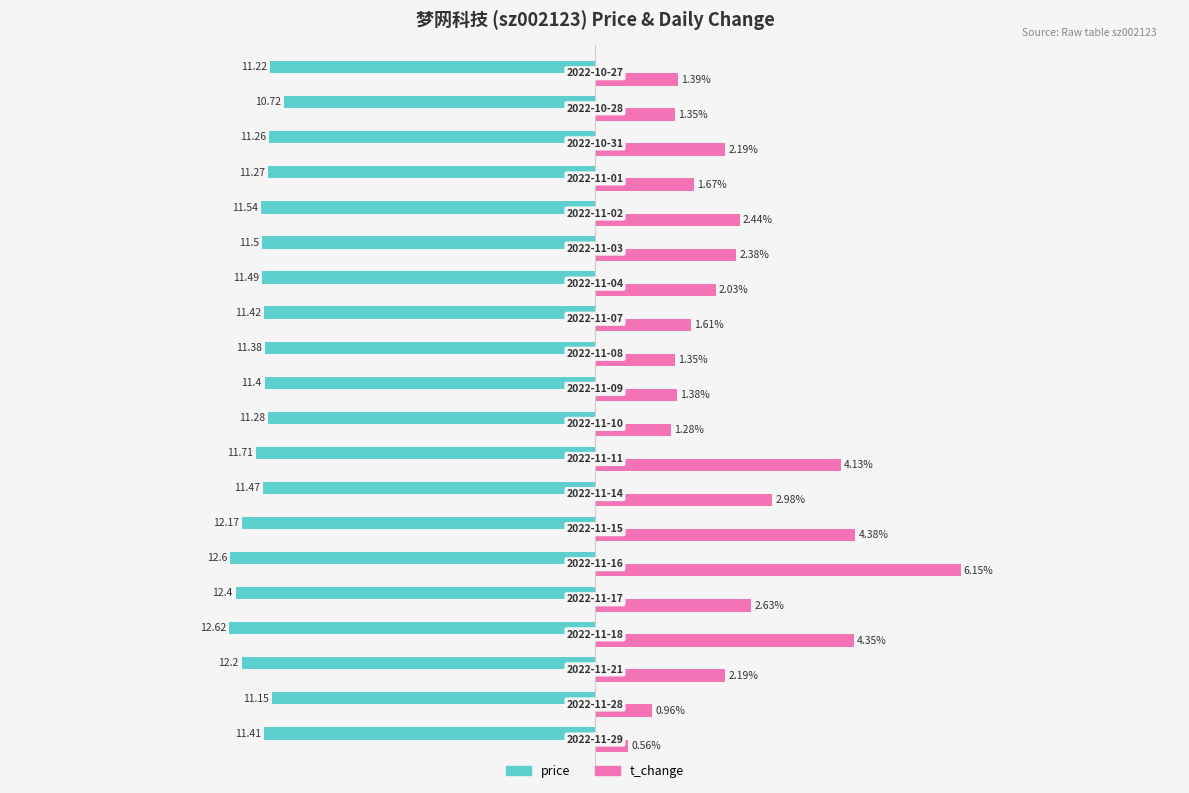

Which series has the largest range (max minus min)?

t_change